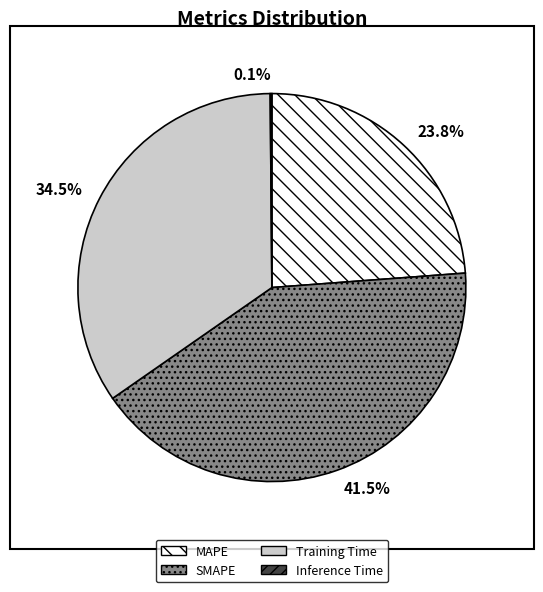

Between MAPE and SMAPE, which is larger?

SMAPE